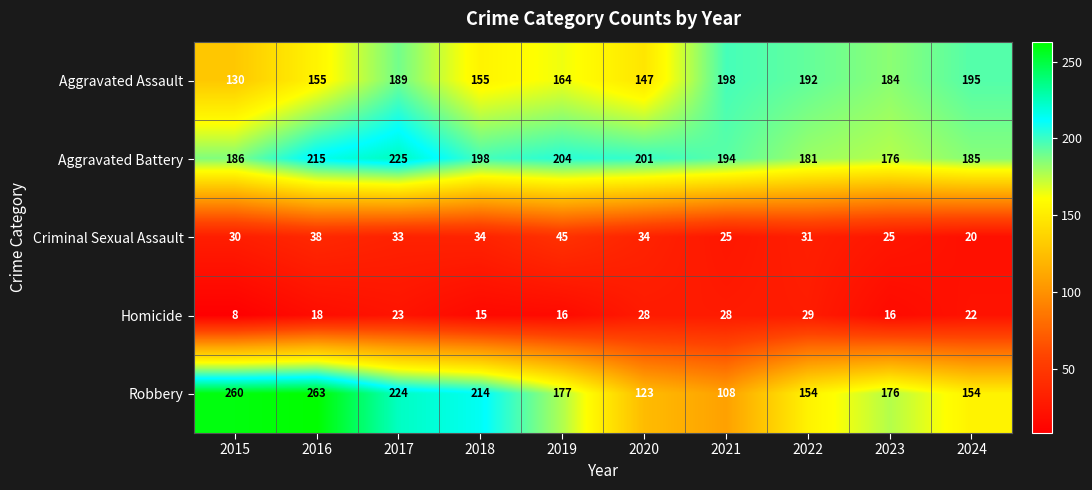

The value of Homicide at 2018 is 15. True or false?

True